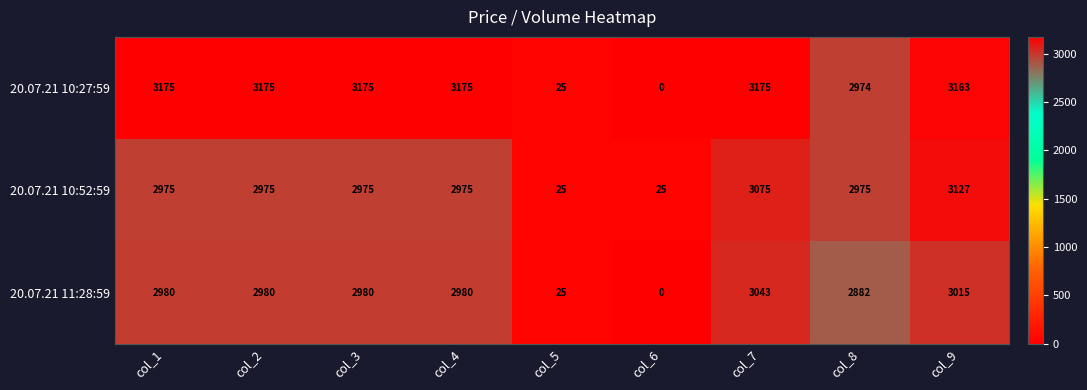

Rank the series by their maximum value, from highest to lowest.

20.07.21 10:27:59, 20.07.21 10:52:59, 20.07.21 11:28:59